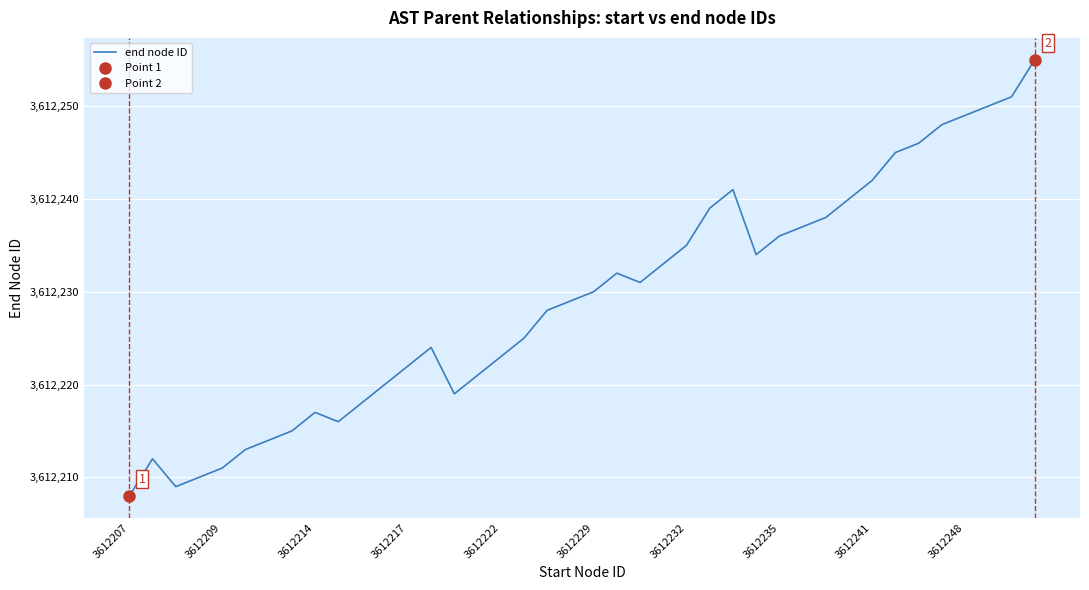

Does the chart display data point markers on the line(s)?

No